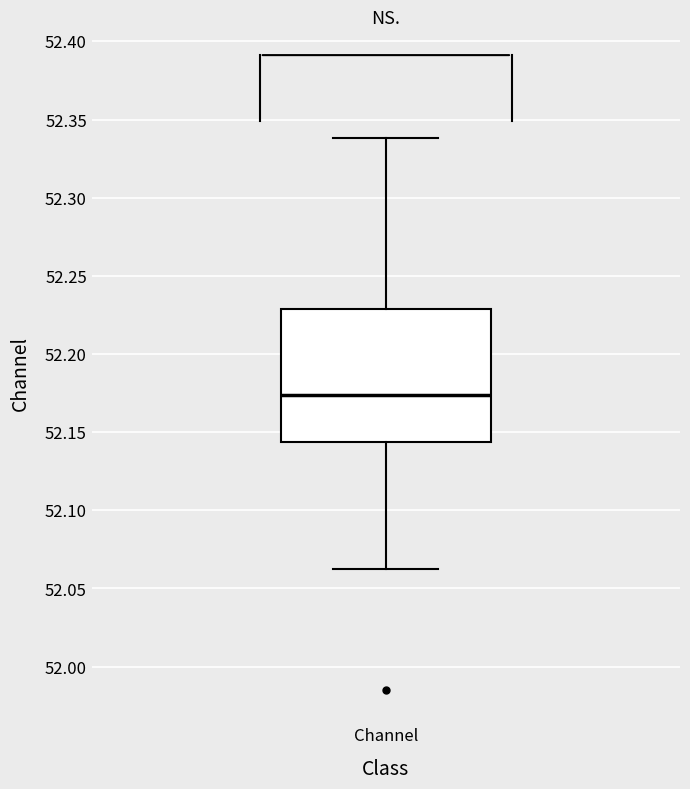

Transcribe this box plot: give where the median line is, the range the box spans, and where the two whiskers end, as read against the y-axis. The values are not printed on the chart, so give them approximately, as read against the axis.

median 52.175, box 52.145 to 52.230, whiskers 52.065 to 52.340